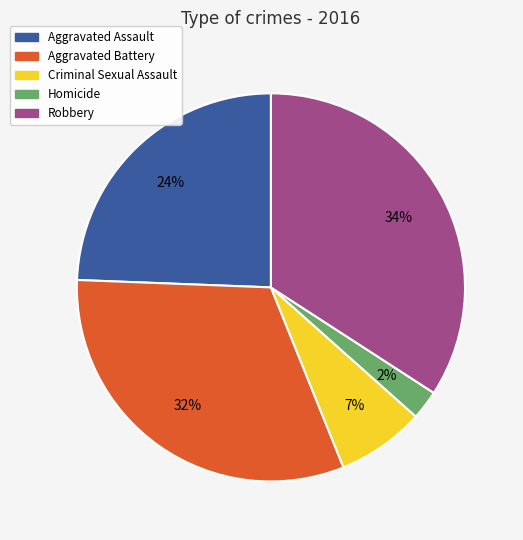

Combined, do Criminal Sexual Assault and Robbery account for over 50%?

No